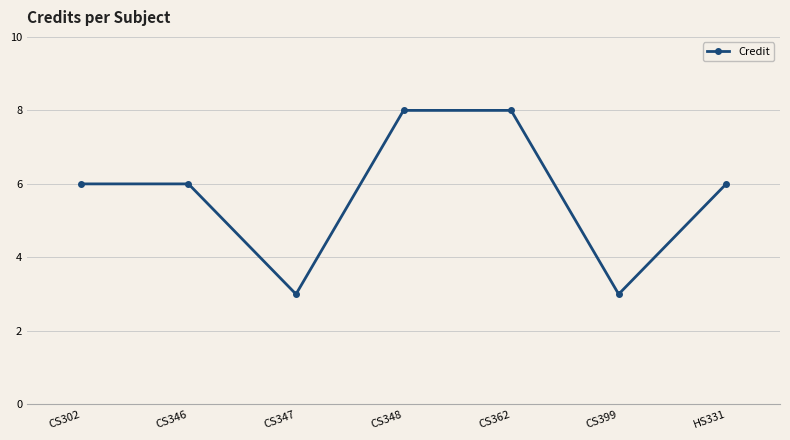

What is the change in value from CS347 to CS362?

+5